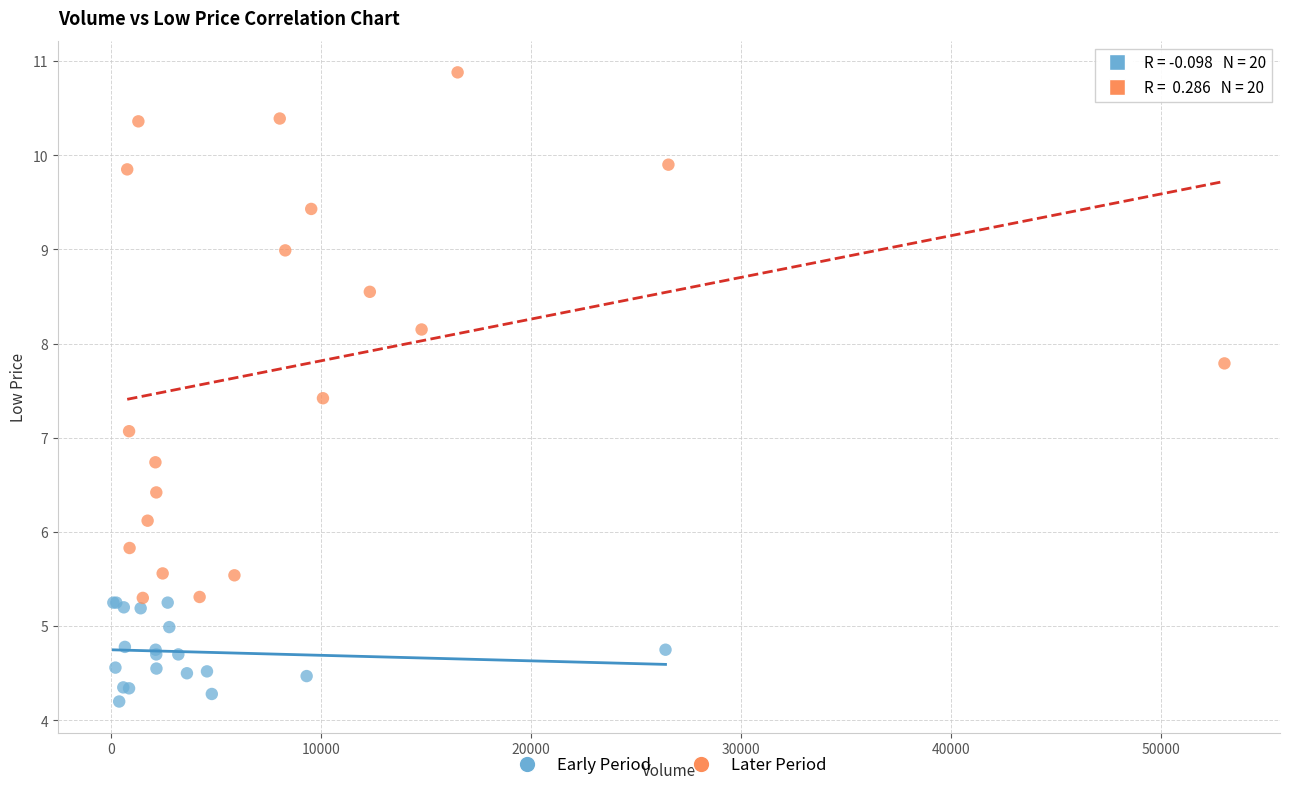

Which series contains the highest Y value?

Later Period